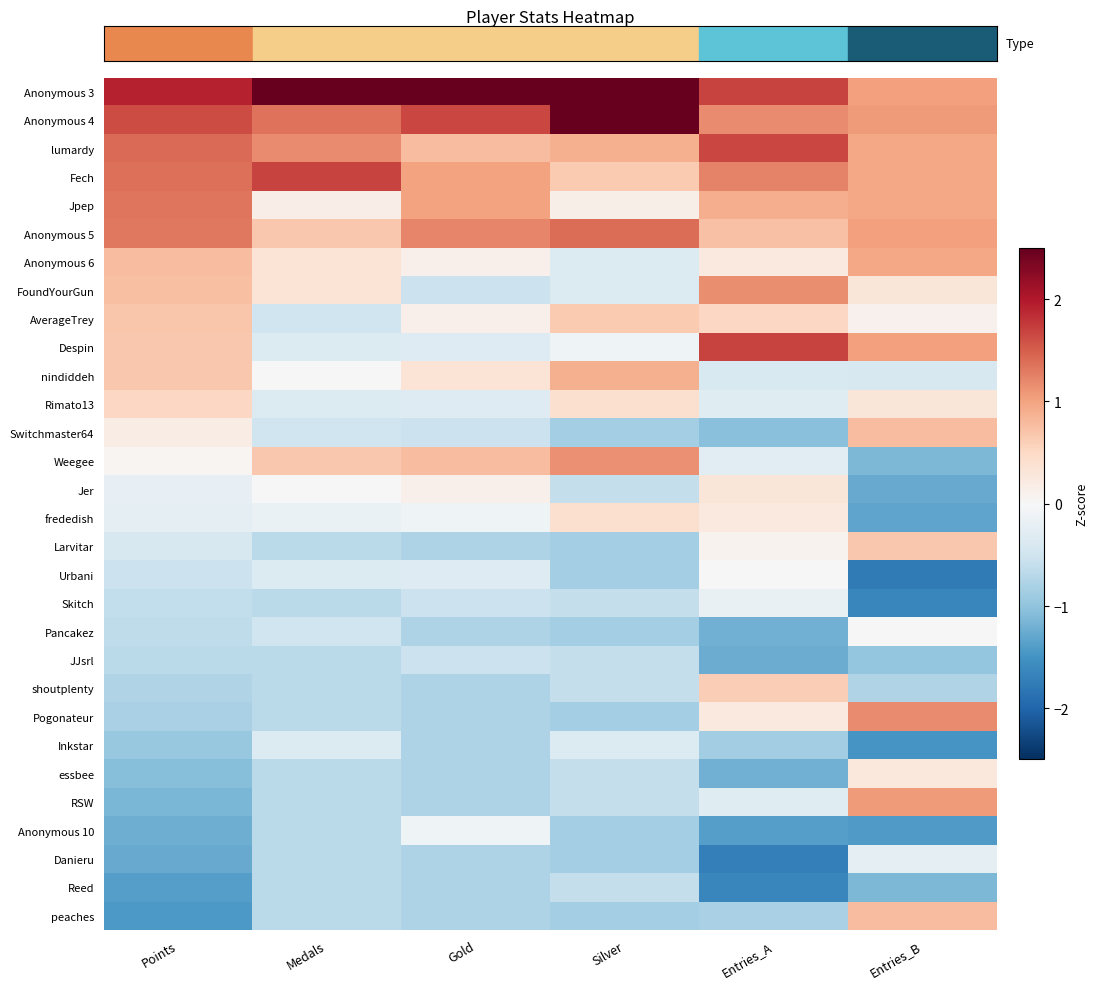

What is the smallest value displayed?

-1.8